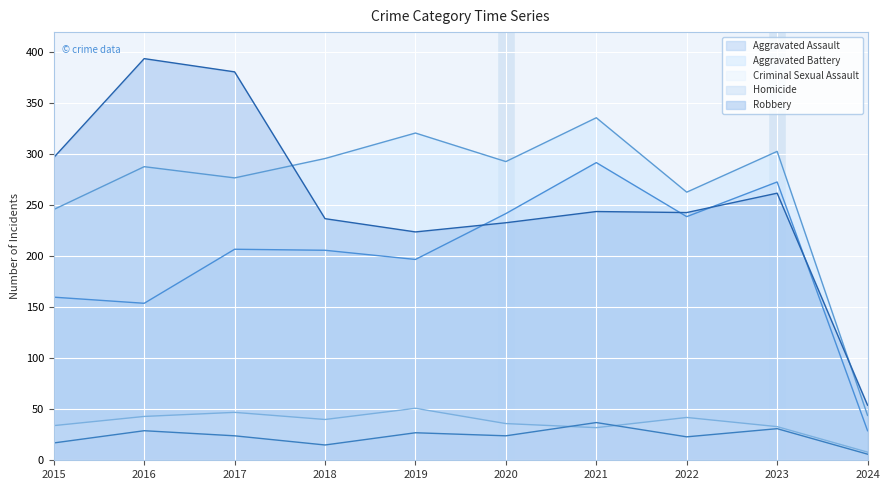

What is the approximate value of Homicide at 2020?

24